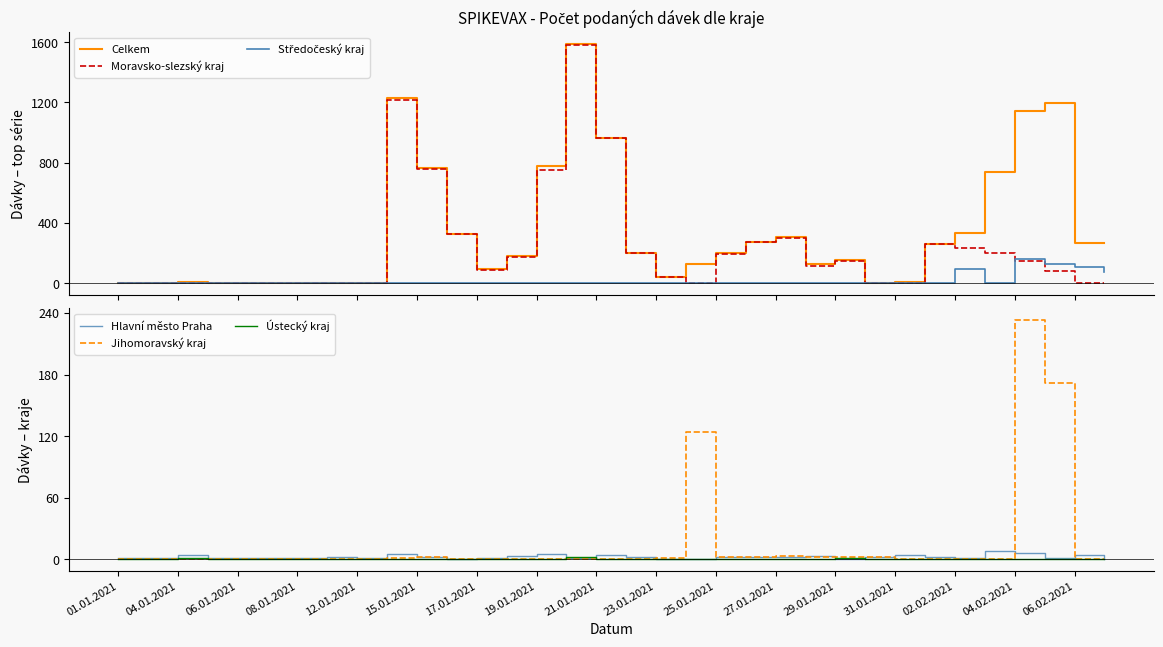

What are all the series names shown in the legend?

Celkem, Moravsko-slezský kraj, Středočeský kraj, Hlavní město Praha, Jihomoravský kraj, Ústecký kraj